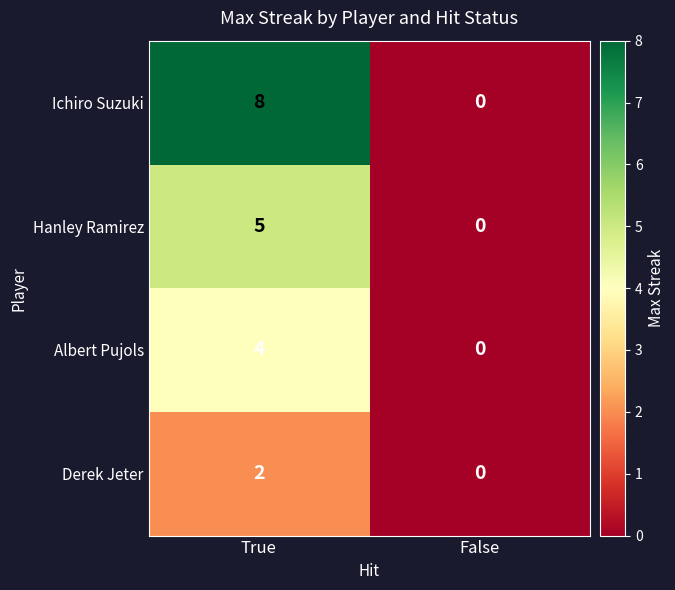

What is the sum of the Albert Pujols values at True and False?

4